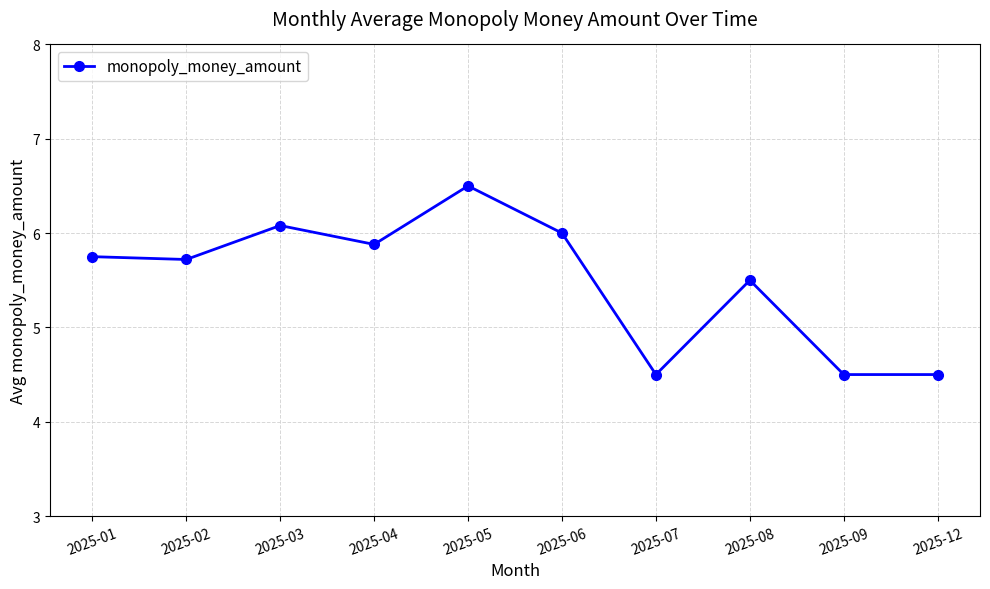

What is the difference between the maximum and second lowest values?

2.0